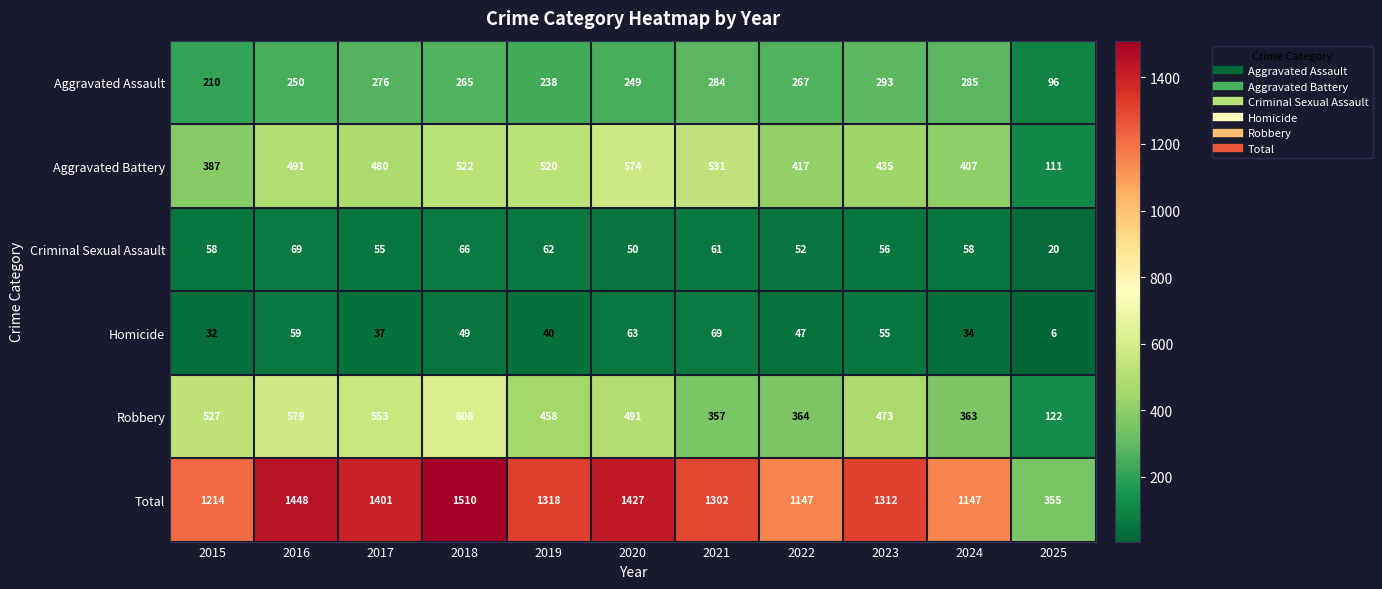

What is the maximum value shown in the chart?

1510